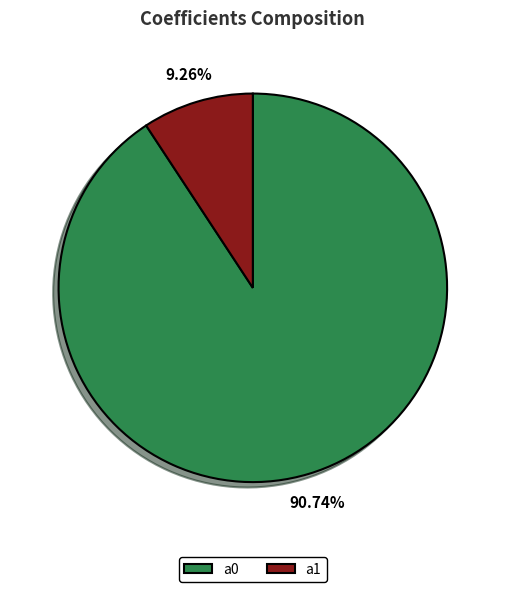

Rank the categories by value from lowest to highest.

a1, a0